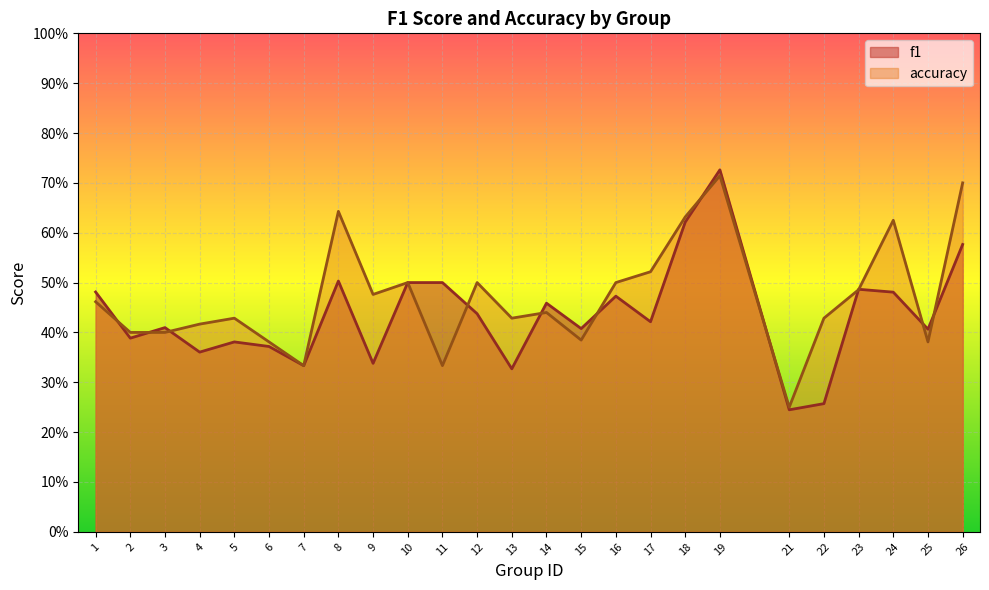

What is the total value across all series at 22?

0.7